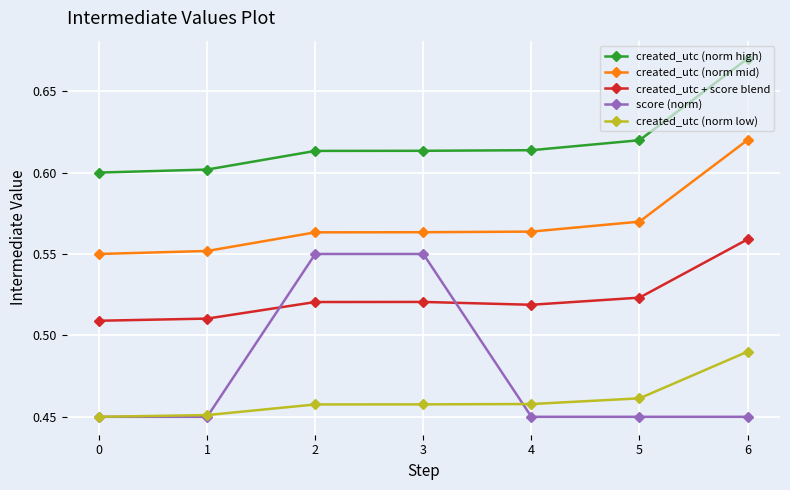

Is the value of created_utc + score blend at 4 greater than the value of created_utc (norm mid) at 2?

No